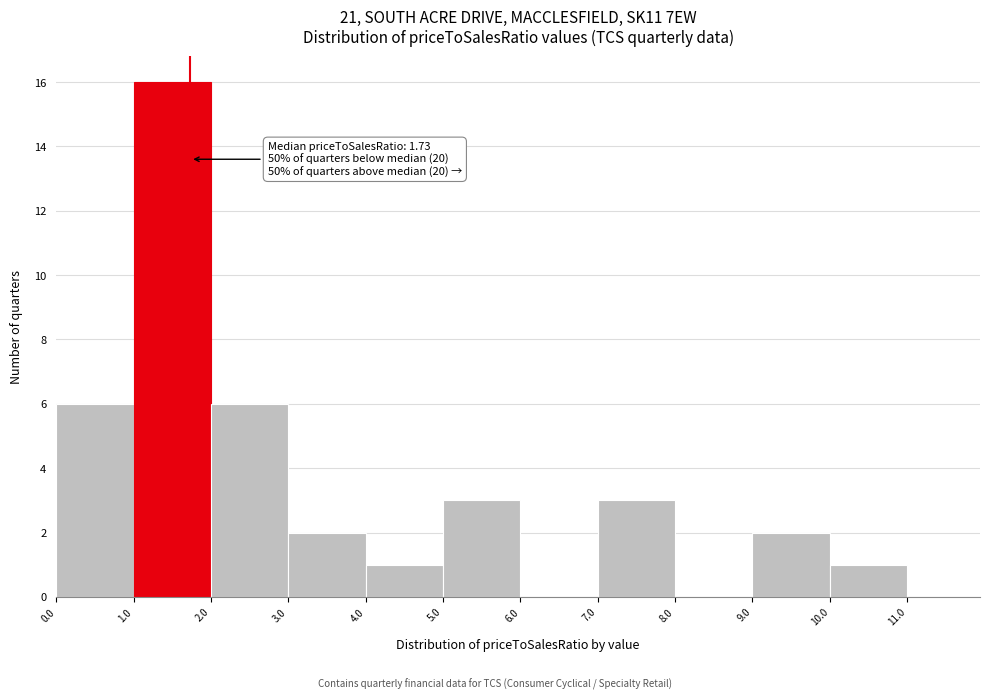

Over which range of the x-axis is the bar tallest?

1.0 to 2.0